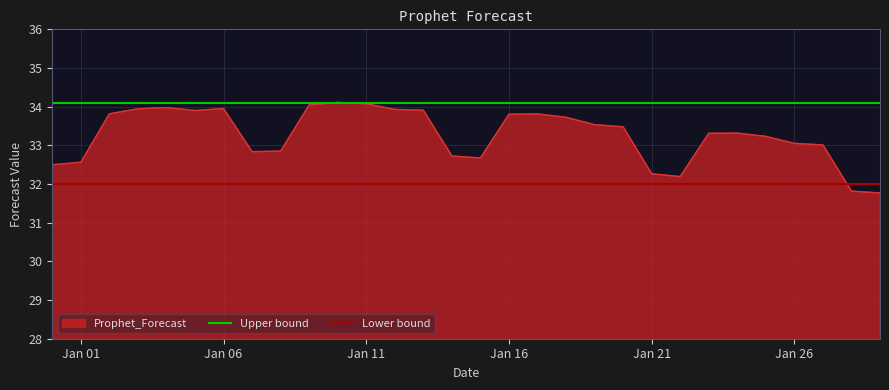

What is the highest value of the Prophet_Forecast series?

34.1